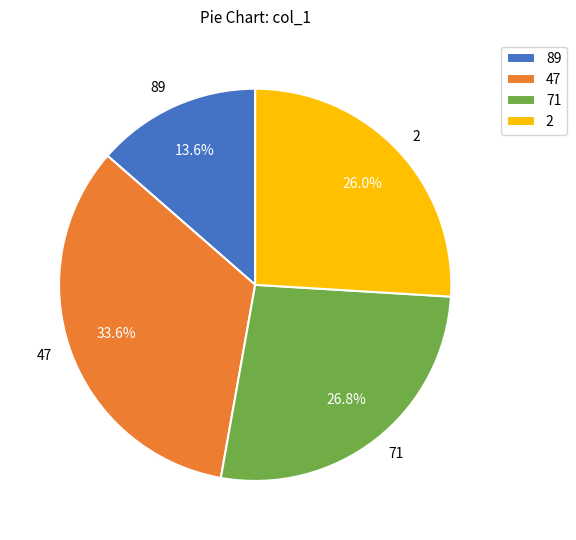

Count the number of slices in the pie.

4